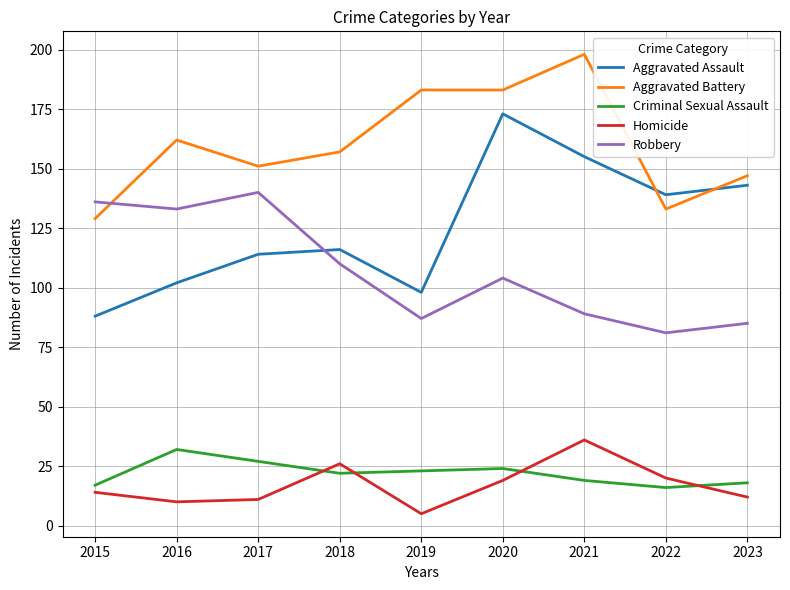

Is it true that Robbery equals 62 at 2018?

False